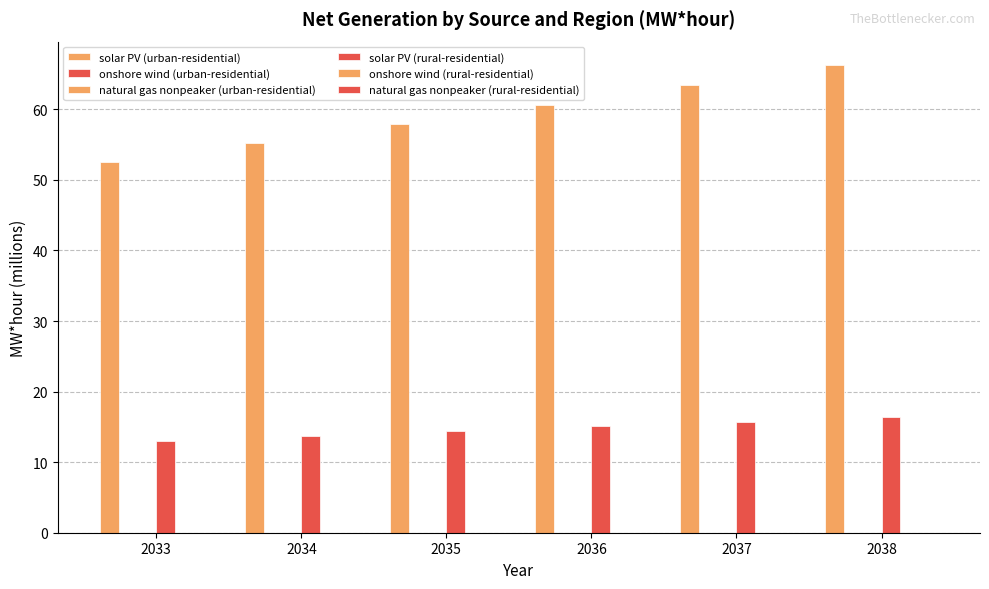

How many distinct data groups are displayed?

6